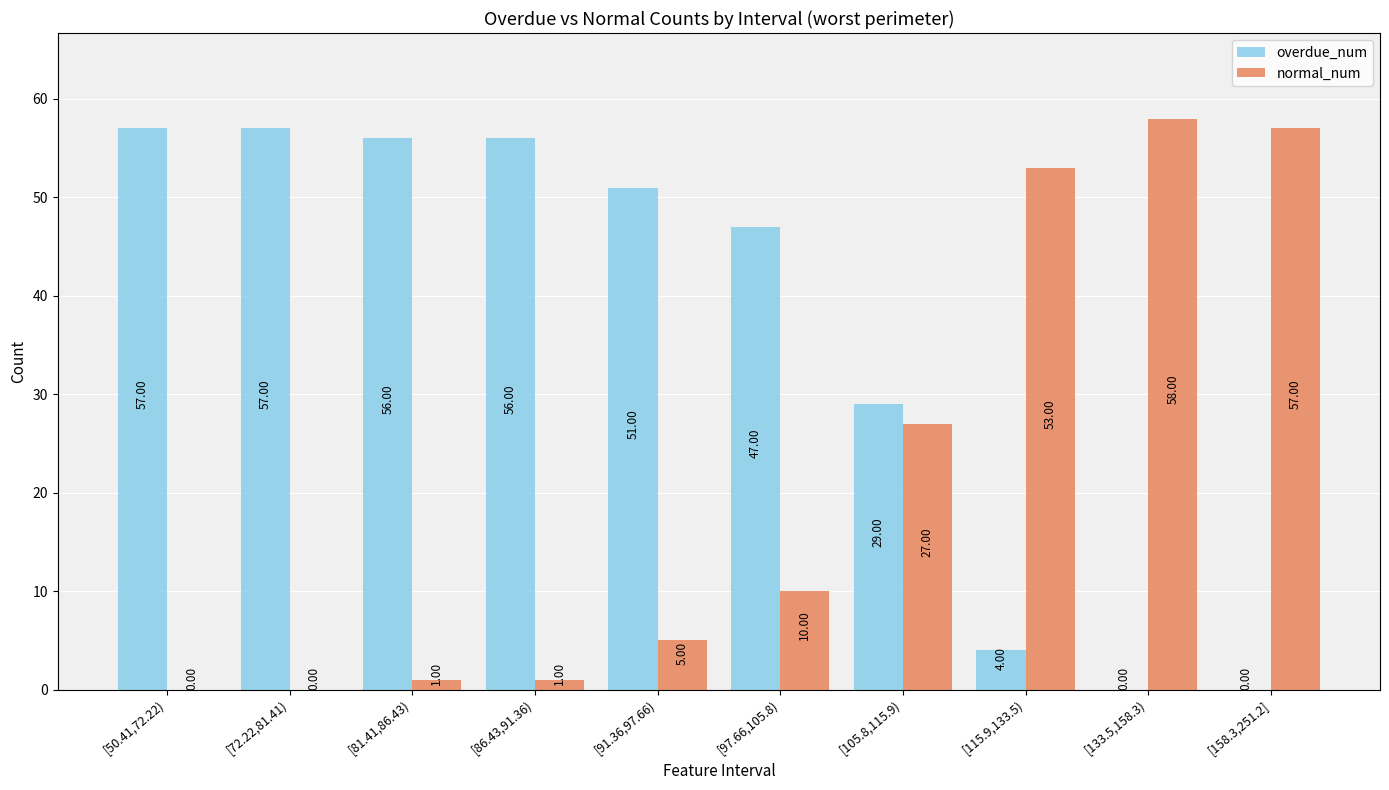

What is the total value across all series at [133.5,158.3)?

58